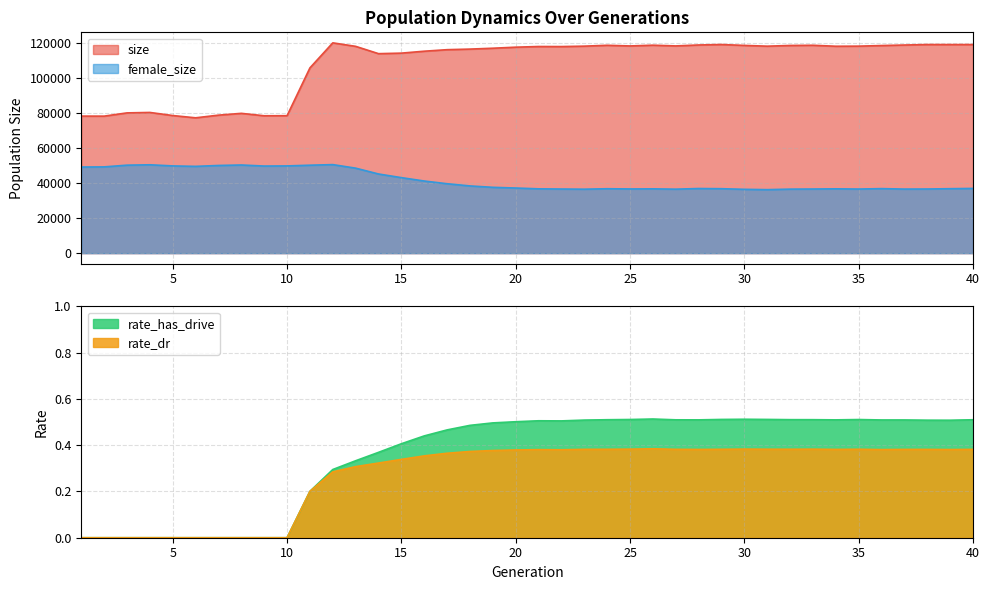

Which series has the widest spread of values?

size